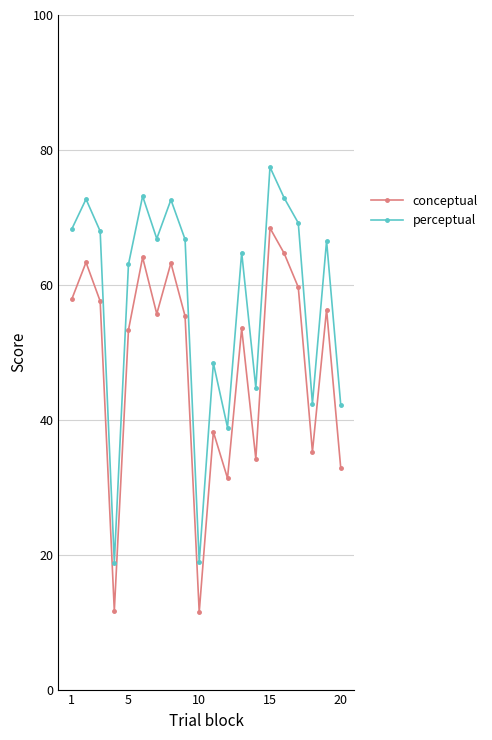

Which series has the widest spread of values?

perceptual